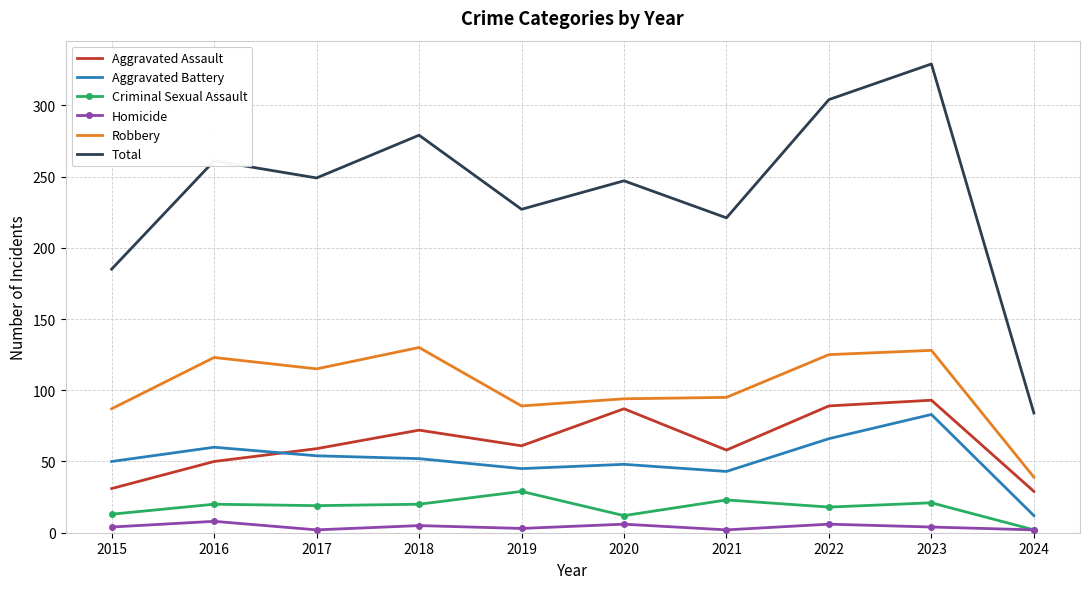

How many intersections are there between Aggravated Assault and Aggravated Battery?

1